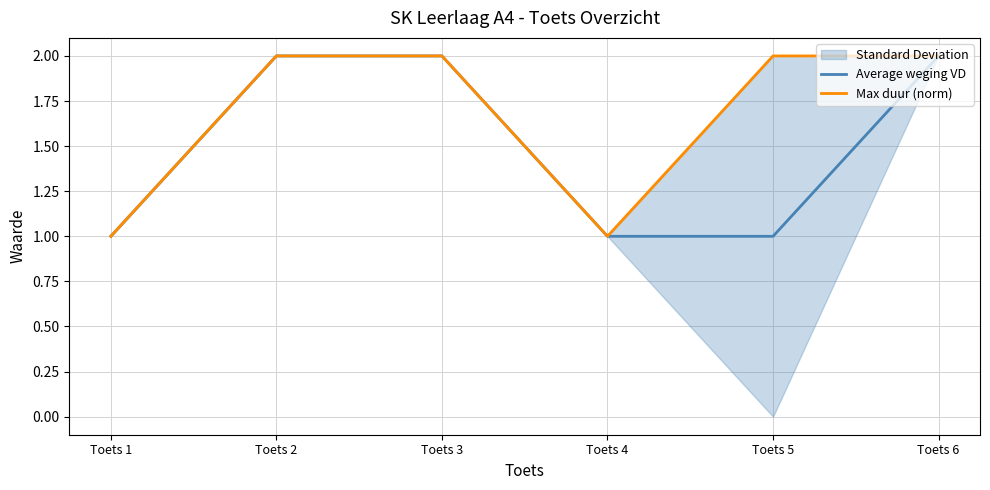

At which label does Average weging VD reach its peak?

Toets 2